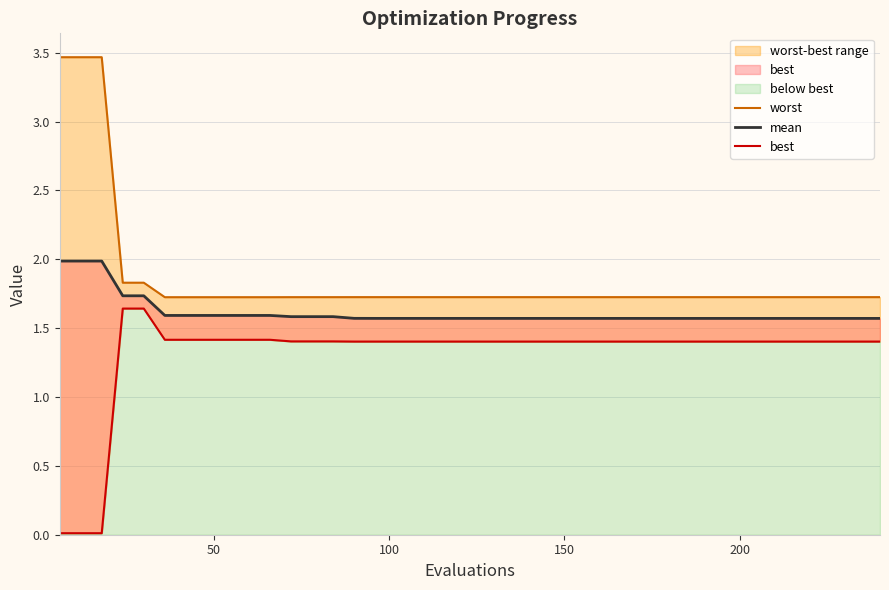

The value of best at 21 is 2.3. True or false?

False